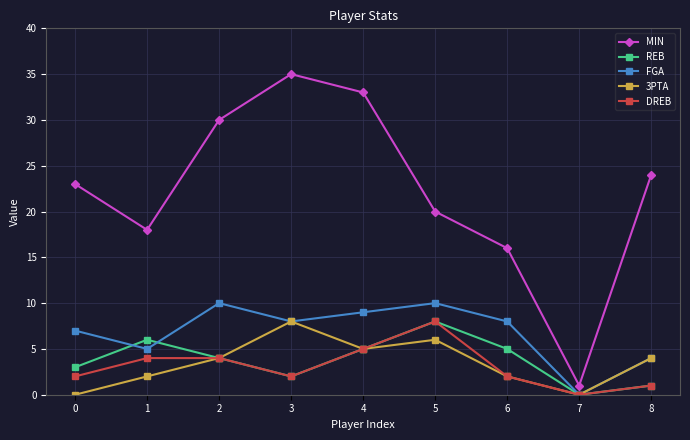

Rank the categories by MIN value from highest to lowest.

3, 4, 2, 8, 0, 5, 1, 6, 7